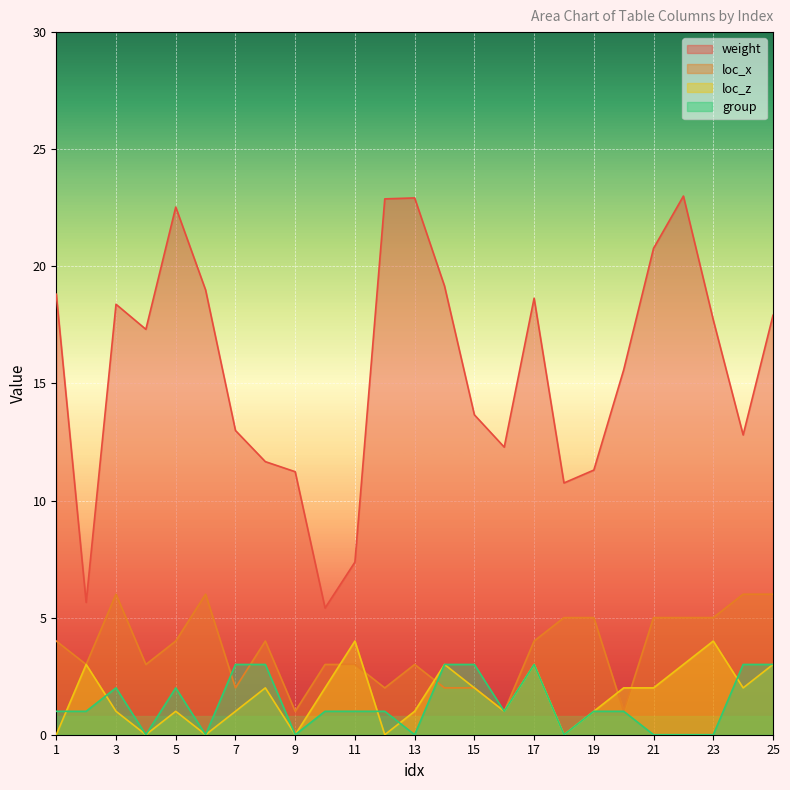

At which category is the sum across all series the highest?

22